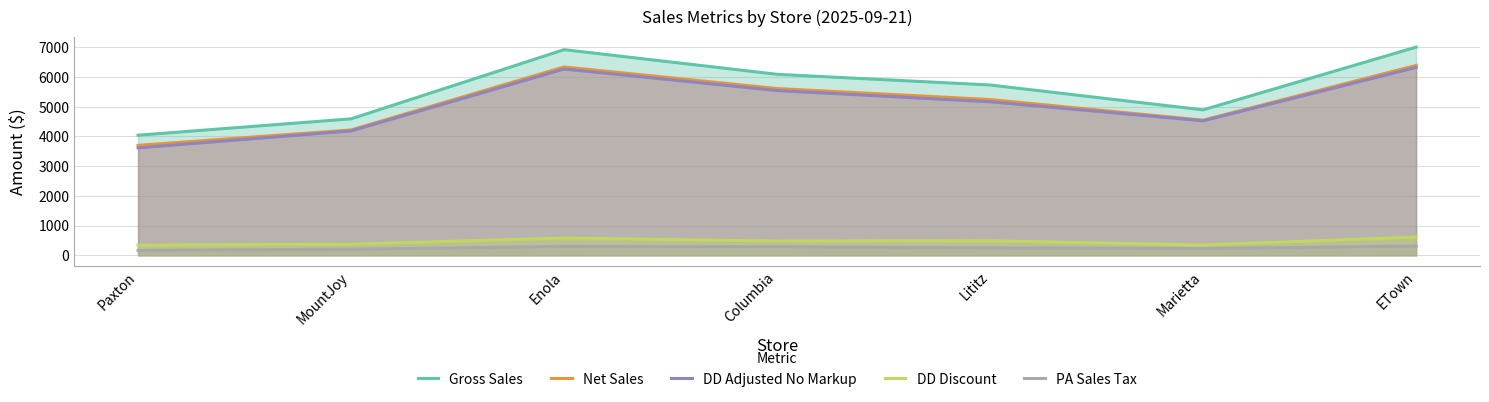

Is it true that Gross Sales equals 4405.4 at Enola?

False